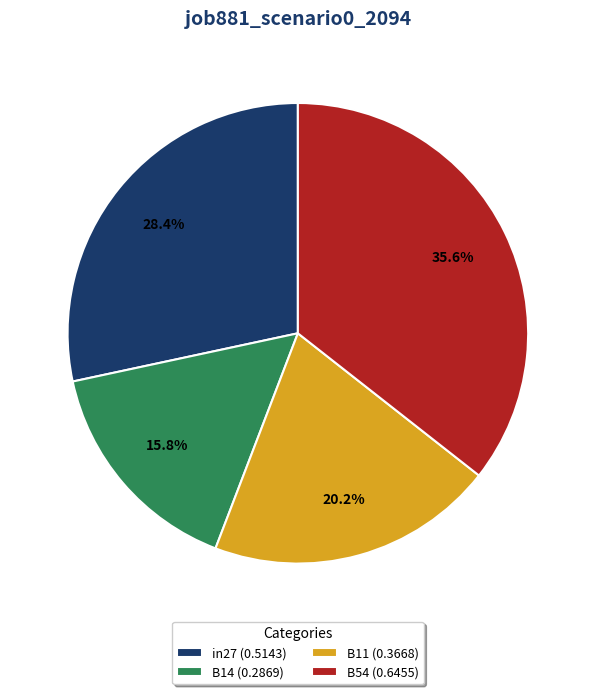

Does in27 (0.5143) account for over 50% of the chart?

No